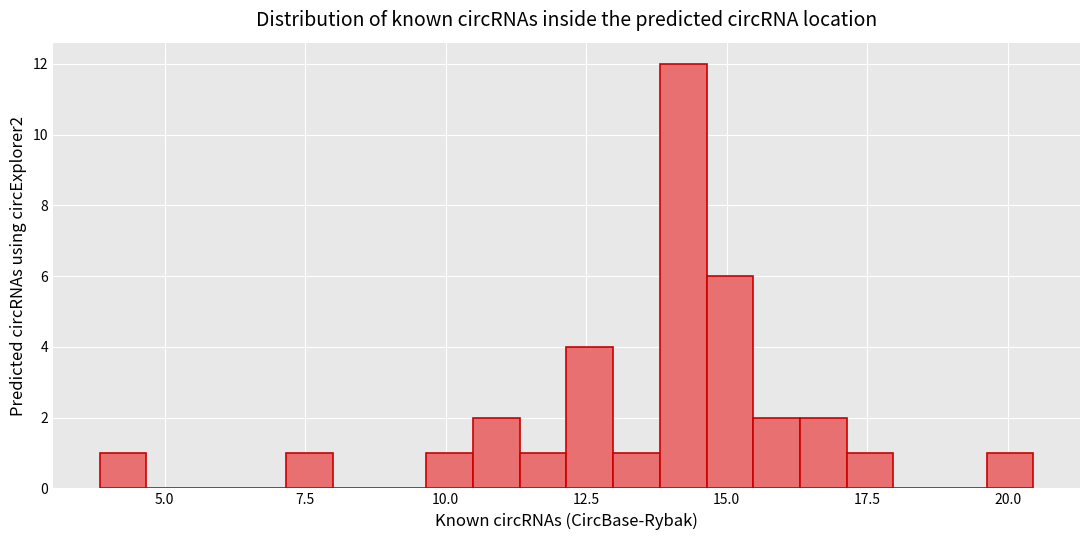

Around what value on the x-axis is the tallest bar? Give the approximate position of its centre, as read against the axis.

14.0